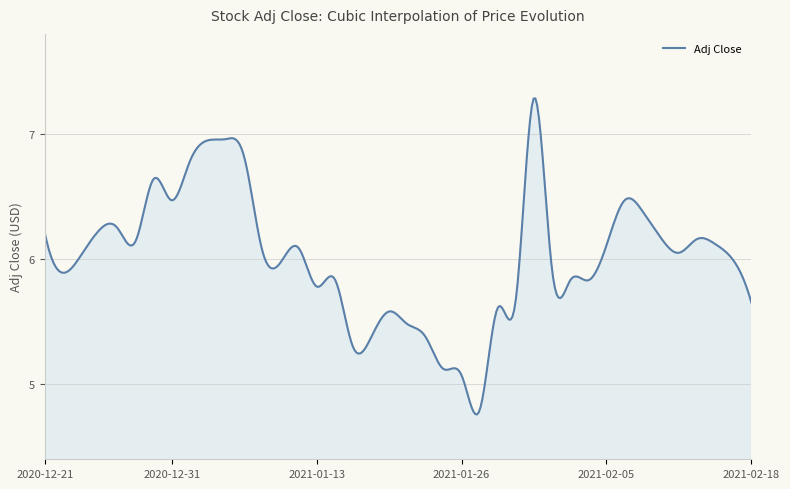

What is the difference between the maximum and minimum values?

2.5